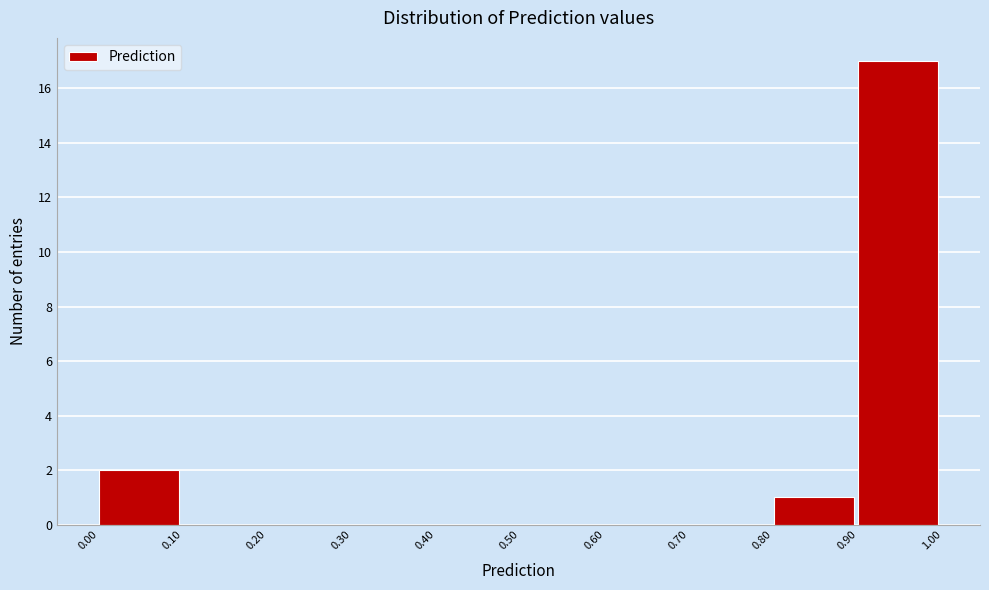

Reading left to right, transcribe this chart: for each bar, give the range it covers on the x-axis and its height. The values are not printed on the chart, so give them approximately, as read against the axis.

0.00 to 0.10: 2
0.10 to 0.20: 0
0.20 to 0.30: 0
0.30 to 0.40: 0
0.40 to 0.50: 0
0.50 to 0.60: 0
0.60 to 0.70: 0
0.70 to 0.80: 0
0.80 to 0.90: 1
0.90 to 1.00: 17